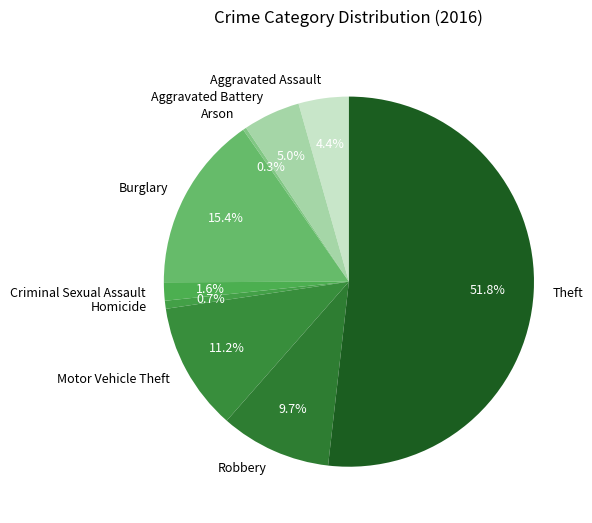

Which has a higher value, Aggravated Battery or Aggravated Assault?

Aggravated Battery